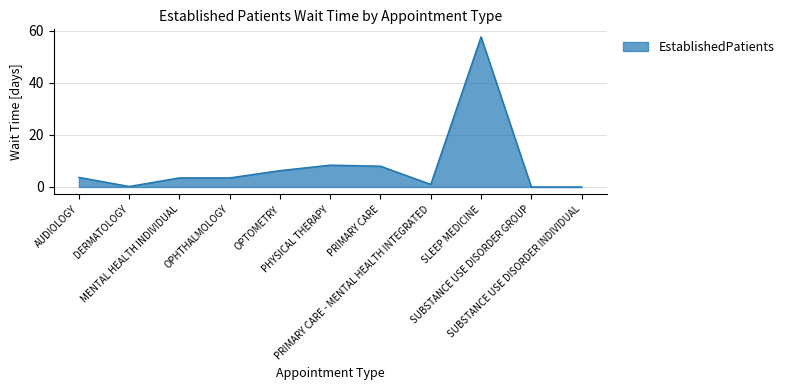

Which has a higher value, SUBSTANCE USE DISORDER GROUP or PHYSICAL THERAPY?

PHYSICAL THERAPY